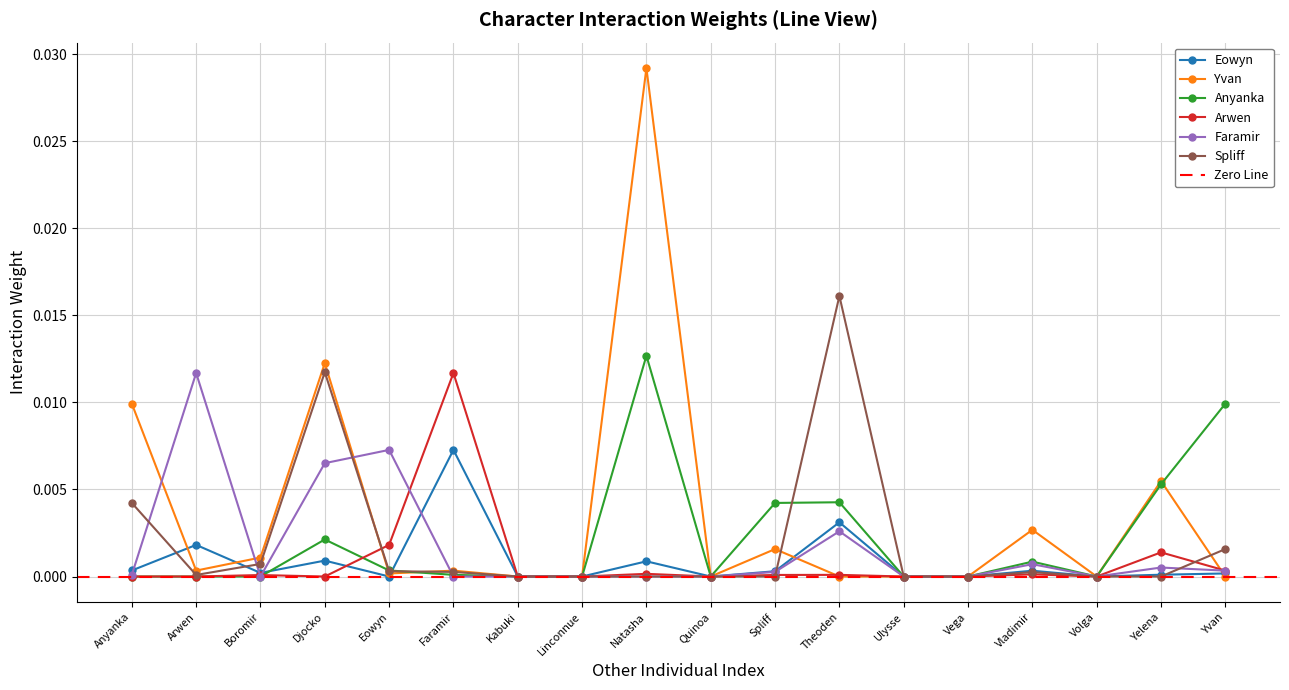

Rank the series by their maximum value, from highest to lowest.

Yvan, Spliff, Anyanka, Arwen, Faramir, Eowyn